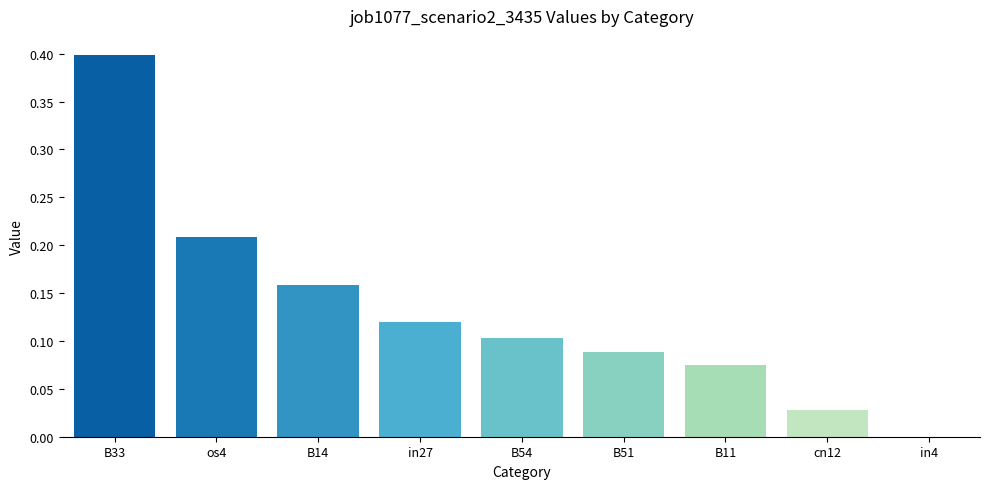

What is the sum of the values at os4 and B51?

0.3